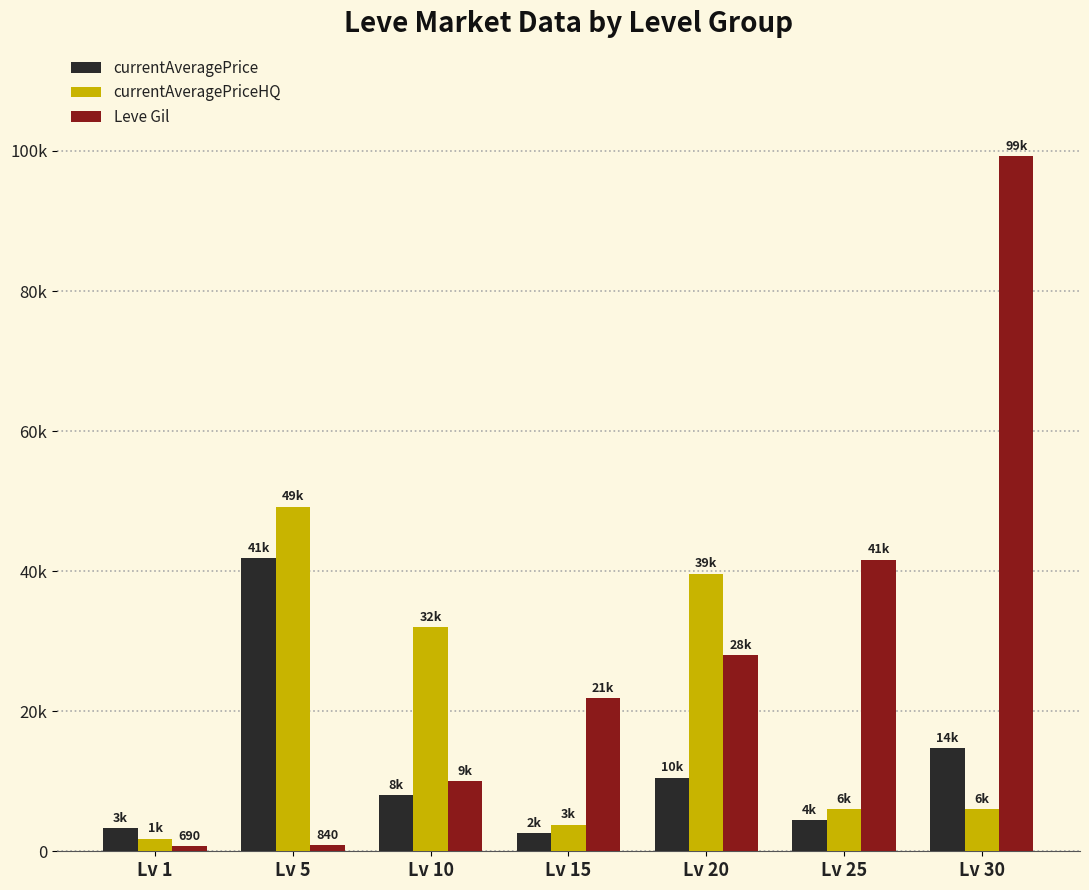

Which series has the largest total across all categories?

Leve Gil